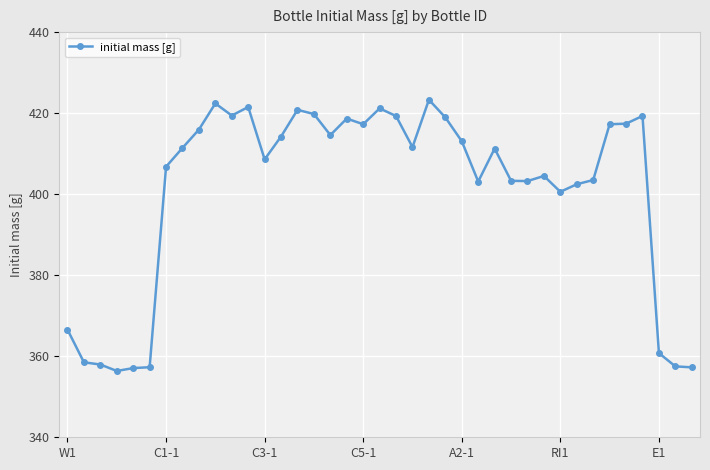

What is the sum of all values?

15634.0